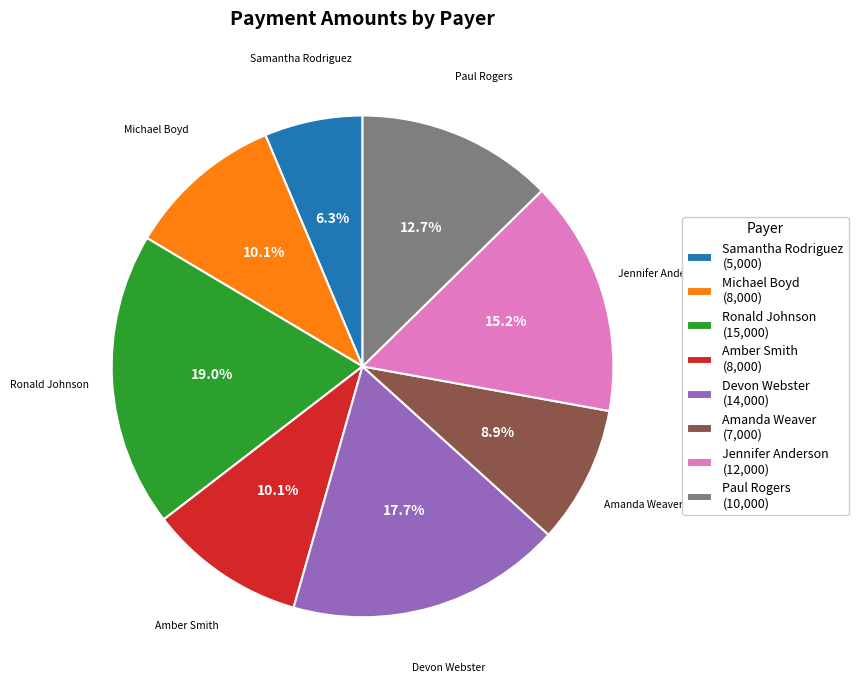

Count the number of slices in the pie.

8